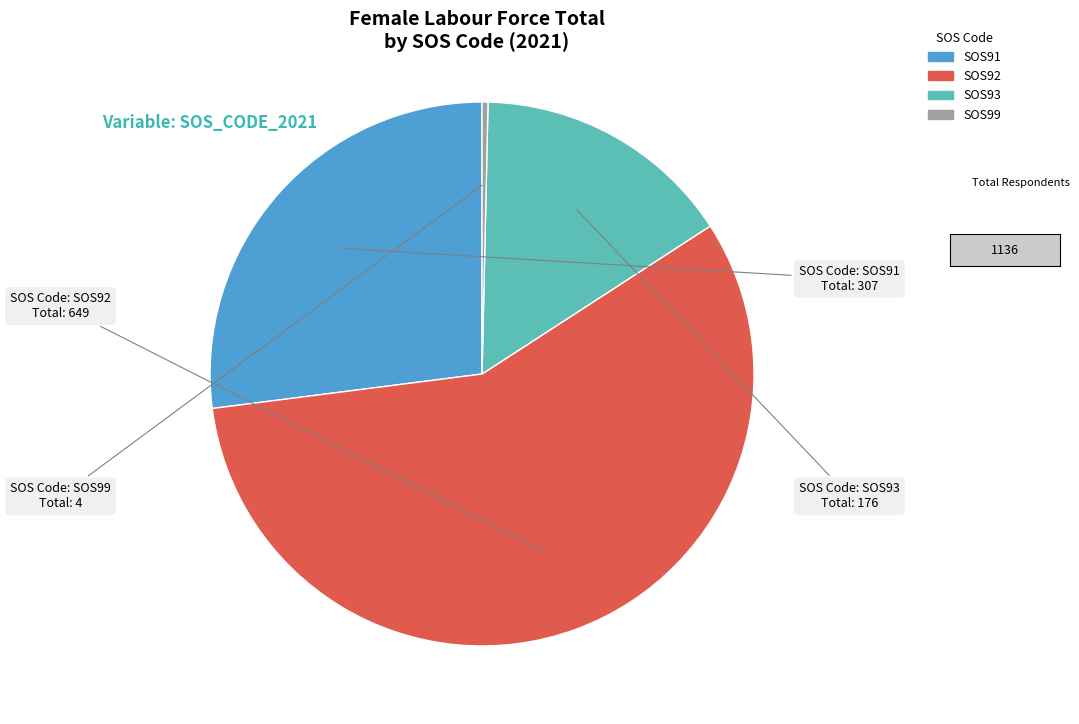

True or false: SOS99 accounts for 5% of the total.

False